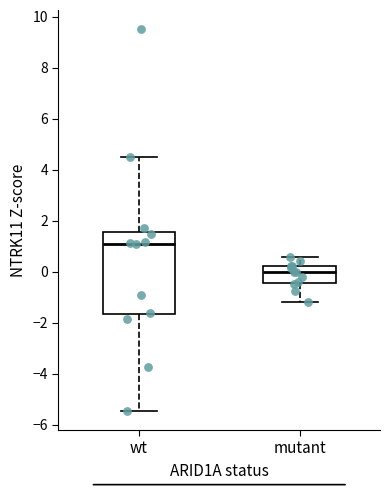

Where does the lower whisker of the box for wt end on the y-axis? The values are not printed on the chart, so give them approximately, as read against the axis.

-5.4